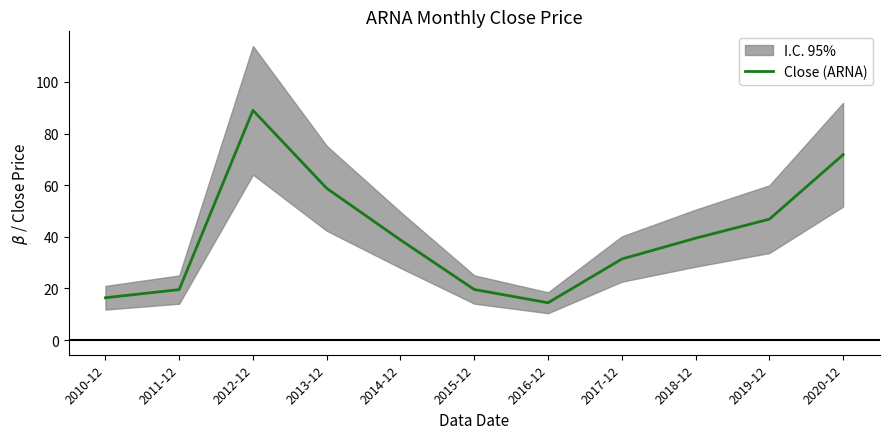

Where does the data first go above 38?

2012-12